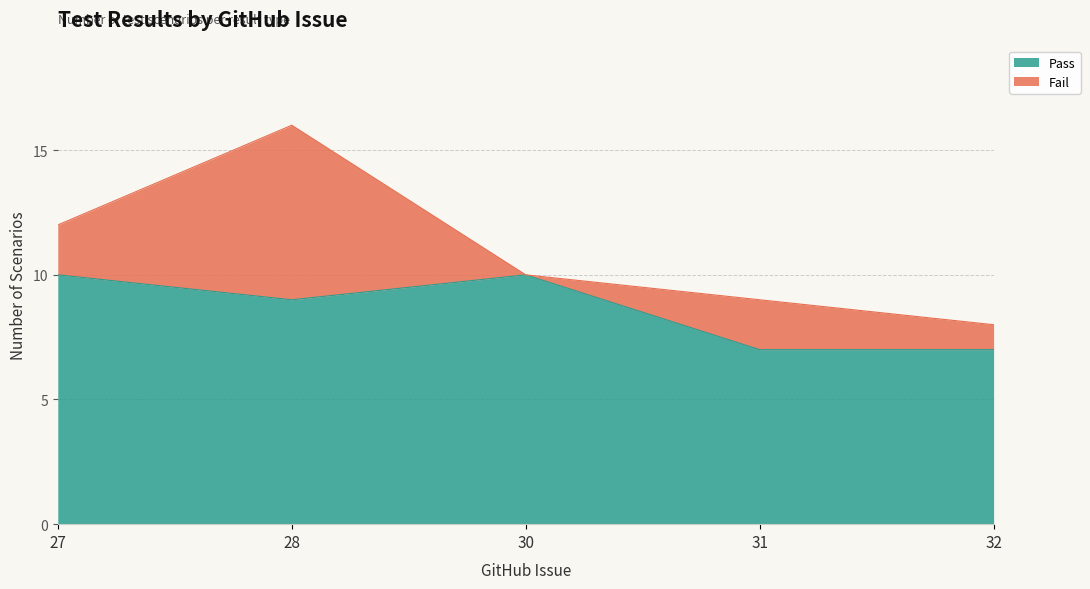

How many distinct data groups are displayed?

2